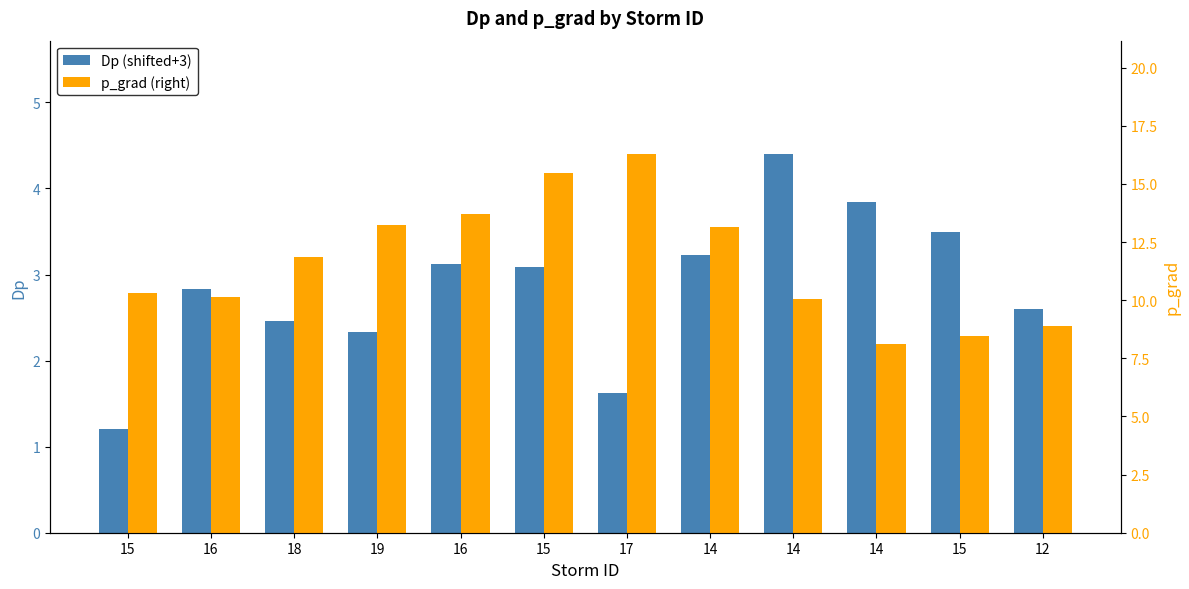

At which label does Dp (shifted+3) first exceed 3?

16